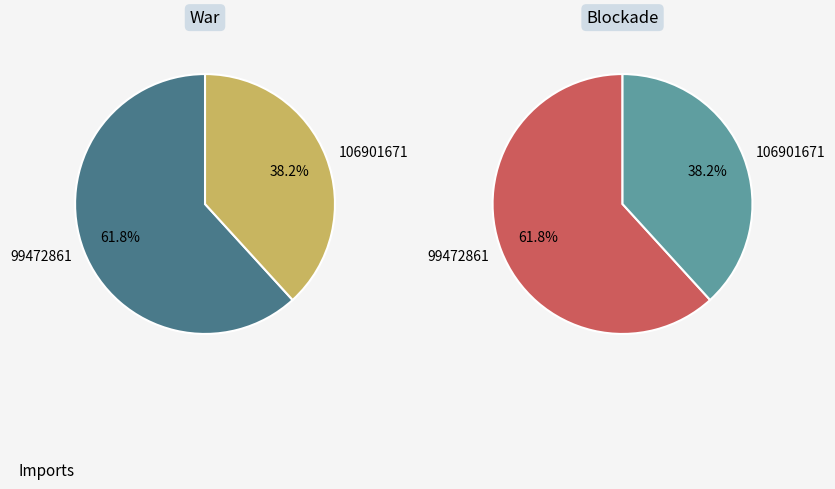

How many slices are in this pie chart?

2